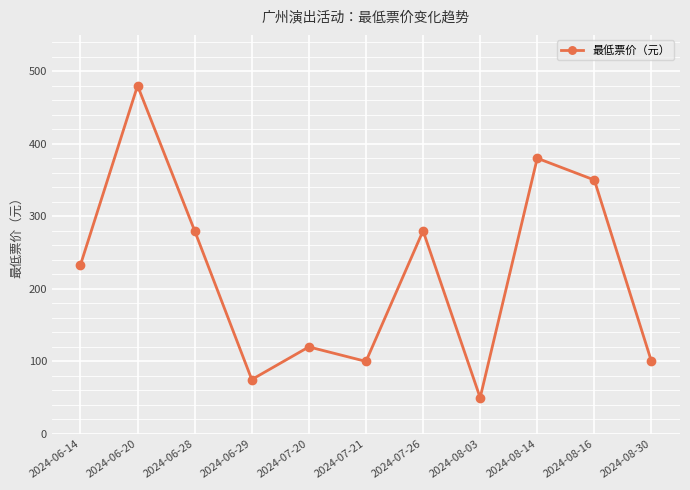

Is this an area chart (filled region under the line)?

No